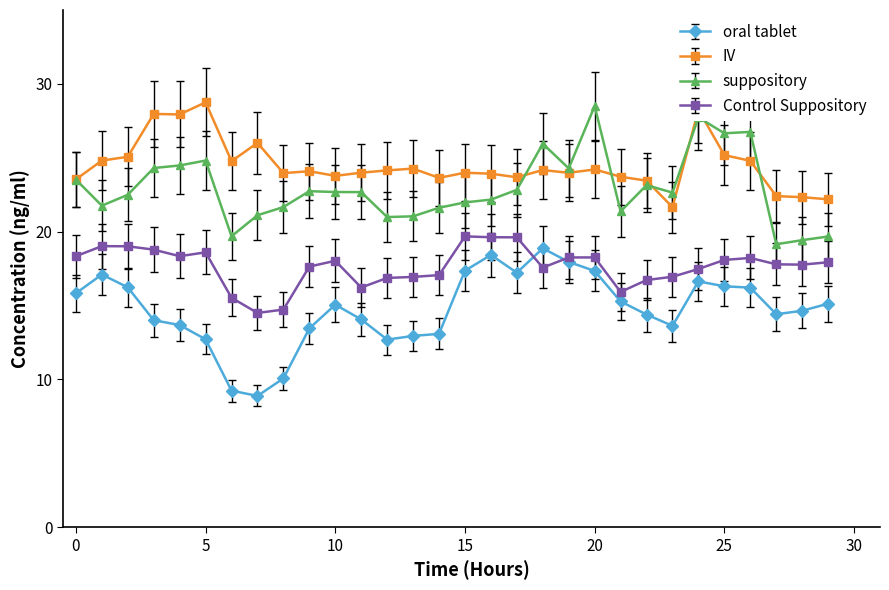

What is the highest value of the IV series?

28.8